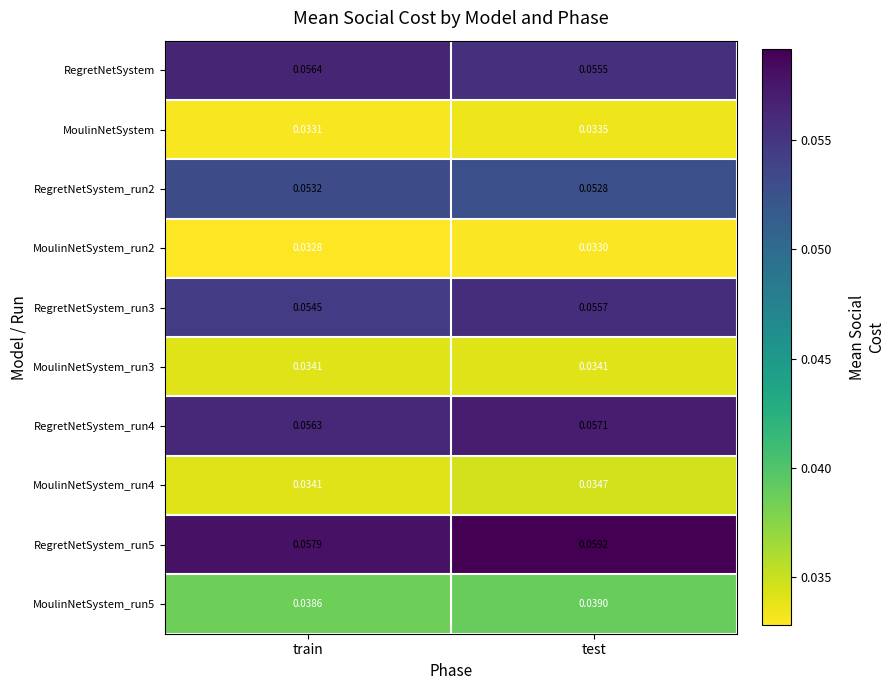

At which label is MoulinNetSystem_run2 closest to 0?

train